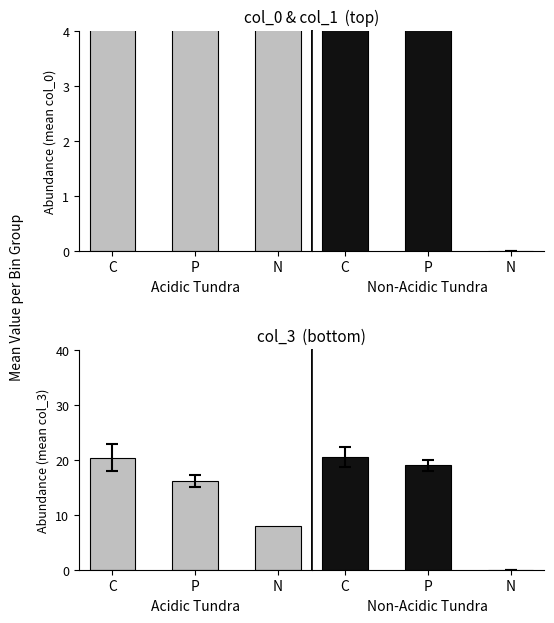

What is the greatest value displayed?

20.4